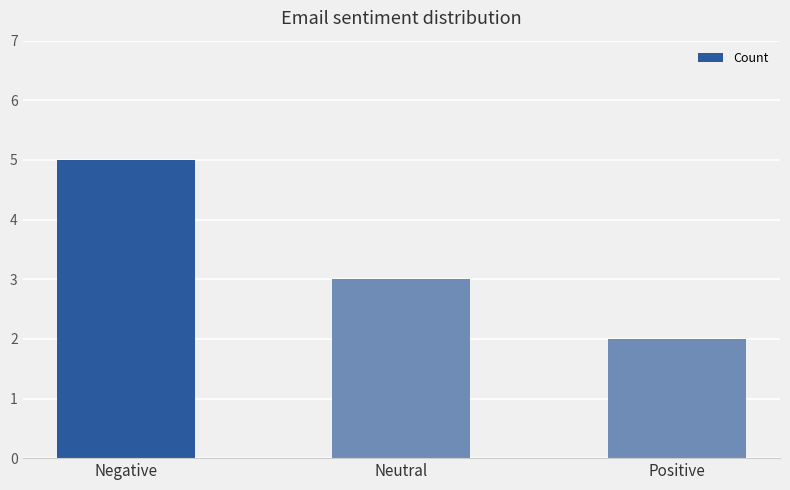

What value does the data have at Positive?

2